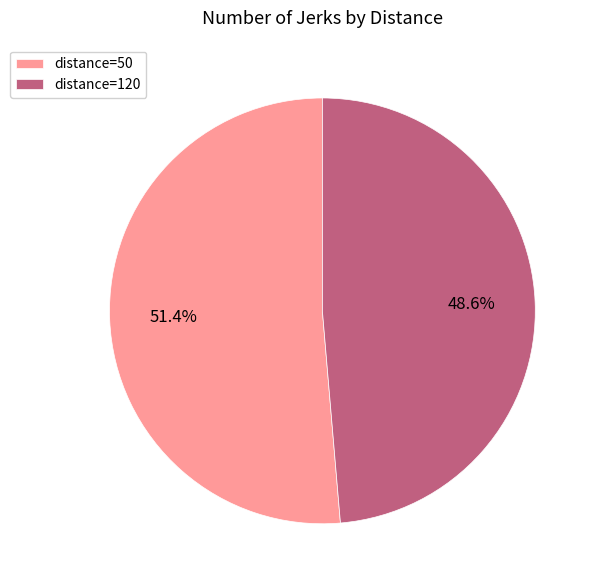

What is the majority slice?

distance=50